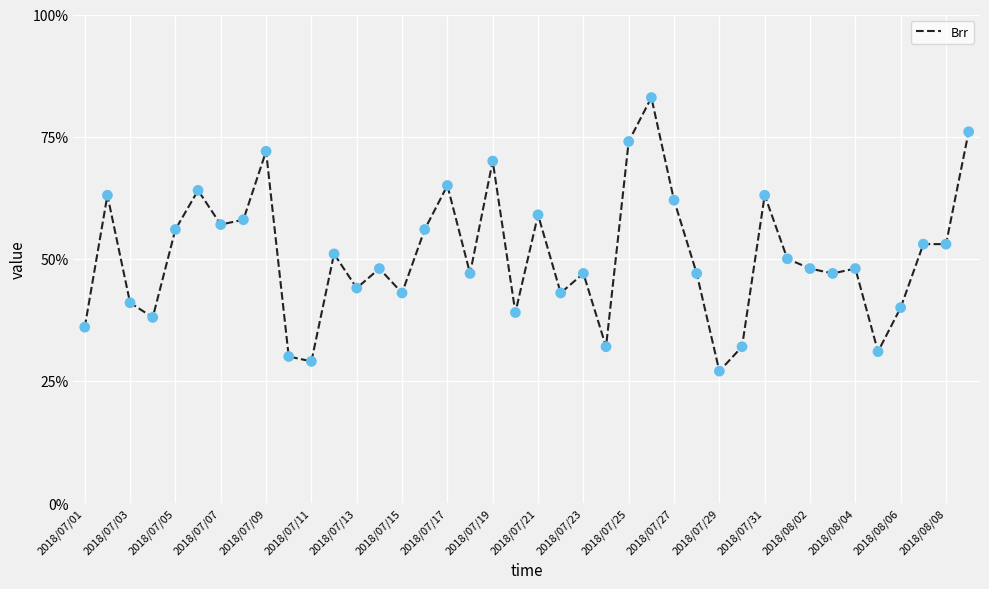

What is the smallest value displayed?

27